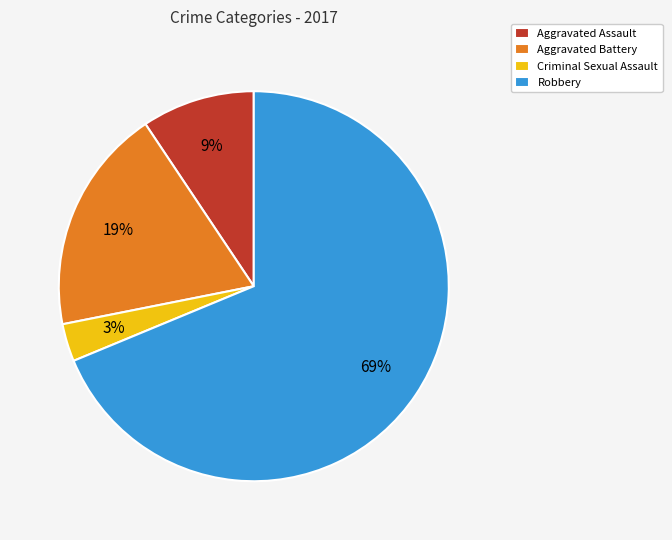

Rank the categories by value from highest to lowest.

Robbery, Aggravated Battery, Aggravated Assault, Criminal Sexual Assault